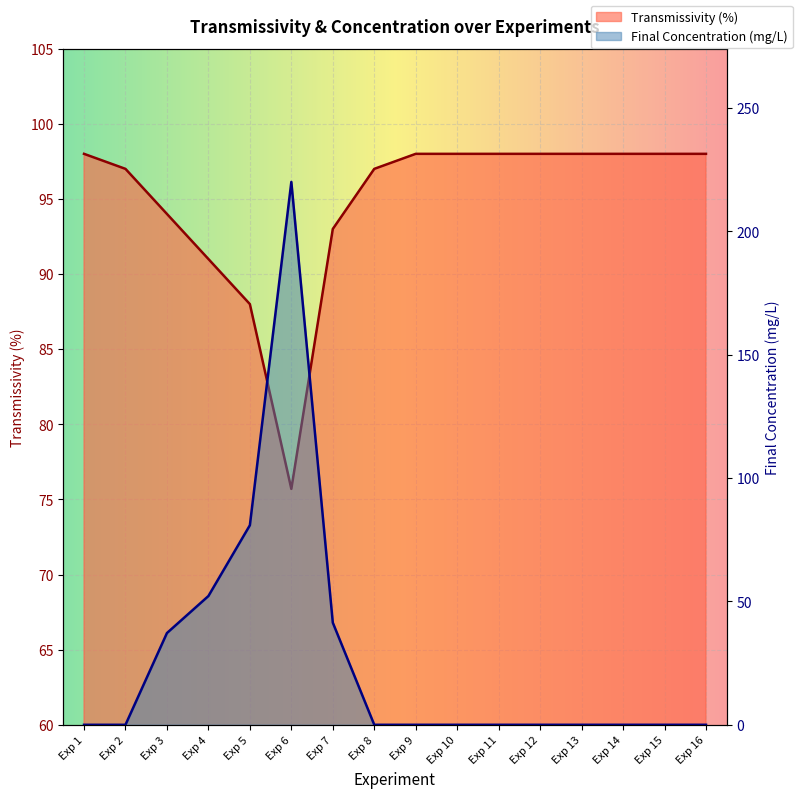

List the series in order of their overall mean, lowest first.

Final Concentration (mg/L), Transmissivity (%)